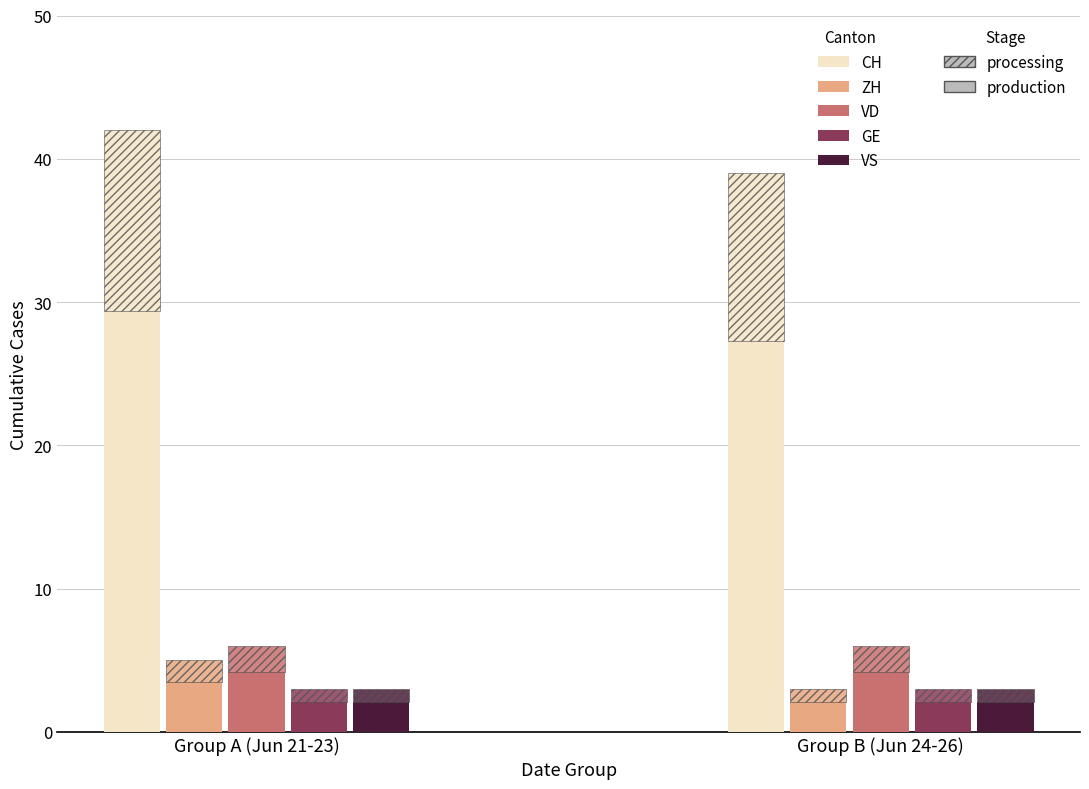

What is the value of the VD bar at the 6th from the left?

2